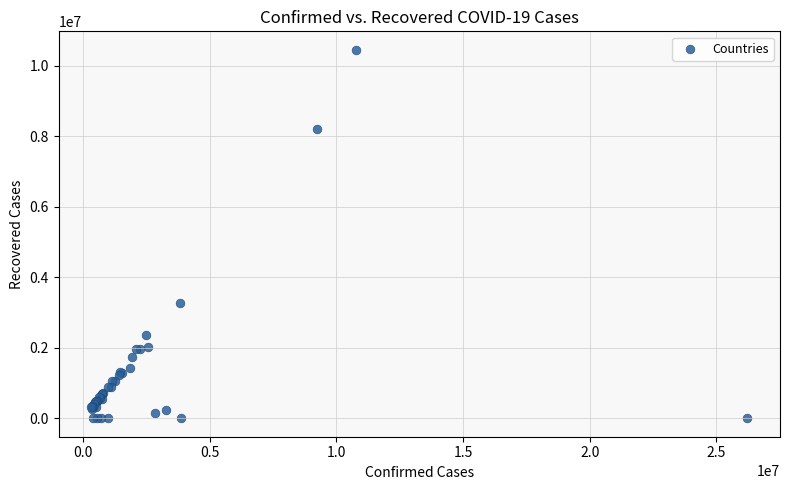

What Y value in the scatter plot is closest to 5224203?

3282631